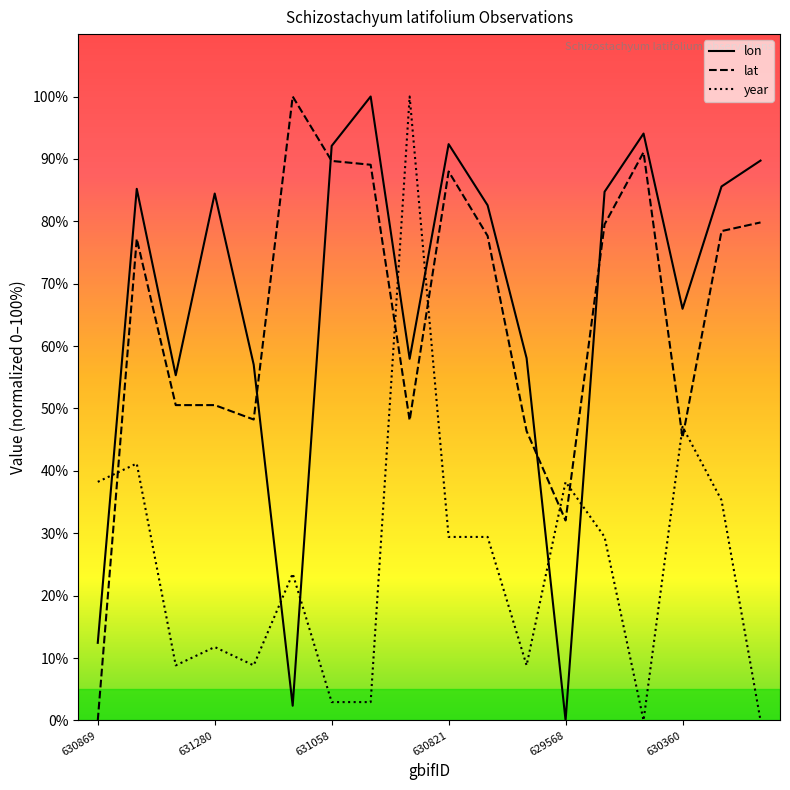

What is the maximum value shown in the chart?

100.0